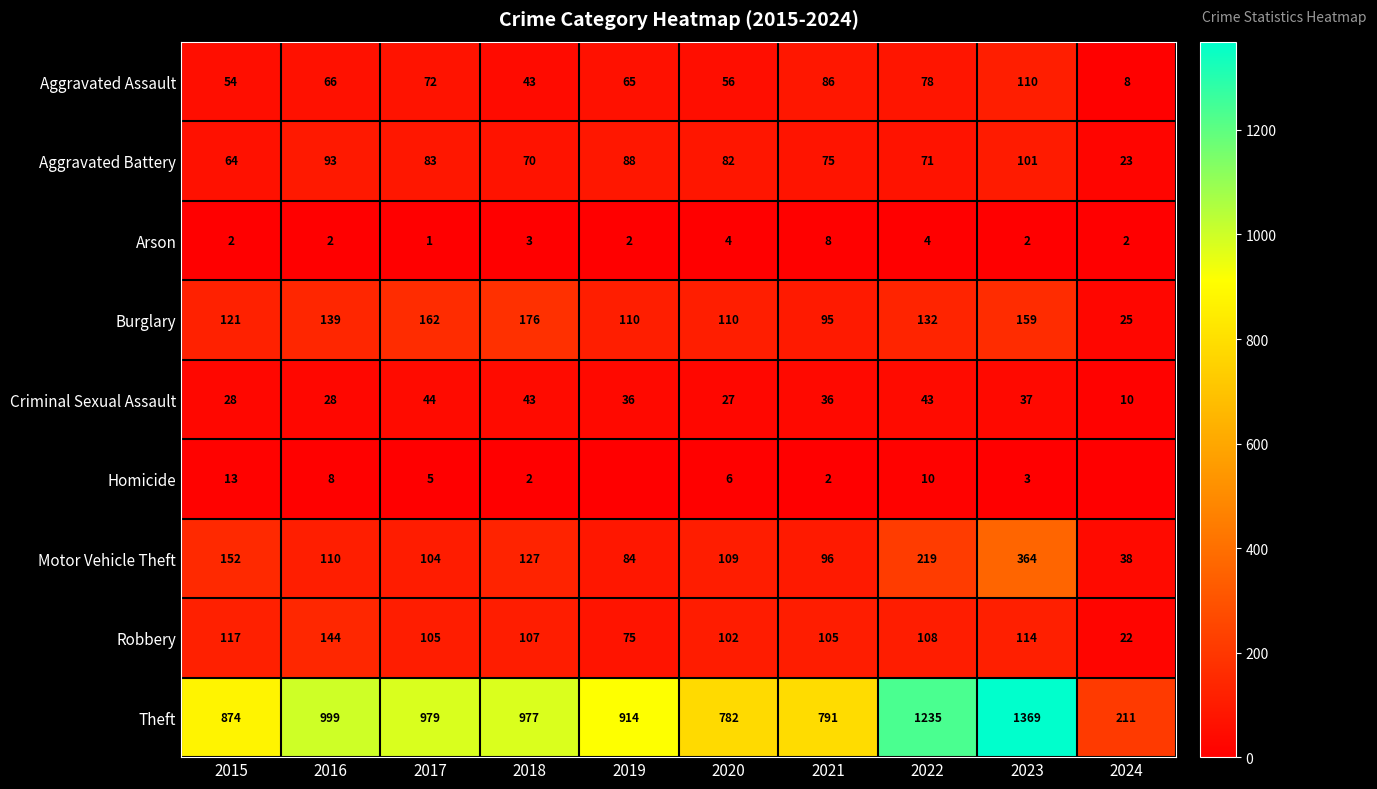

What is the difference between the highest and lowest values at 2017?

978